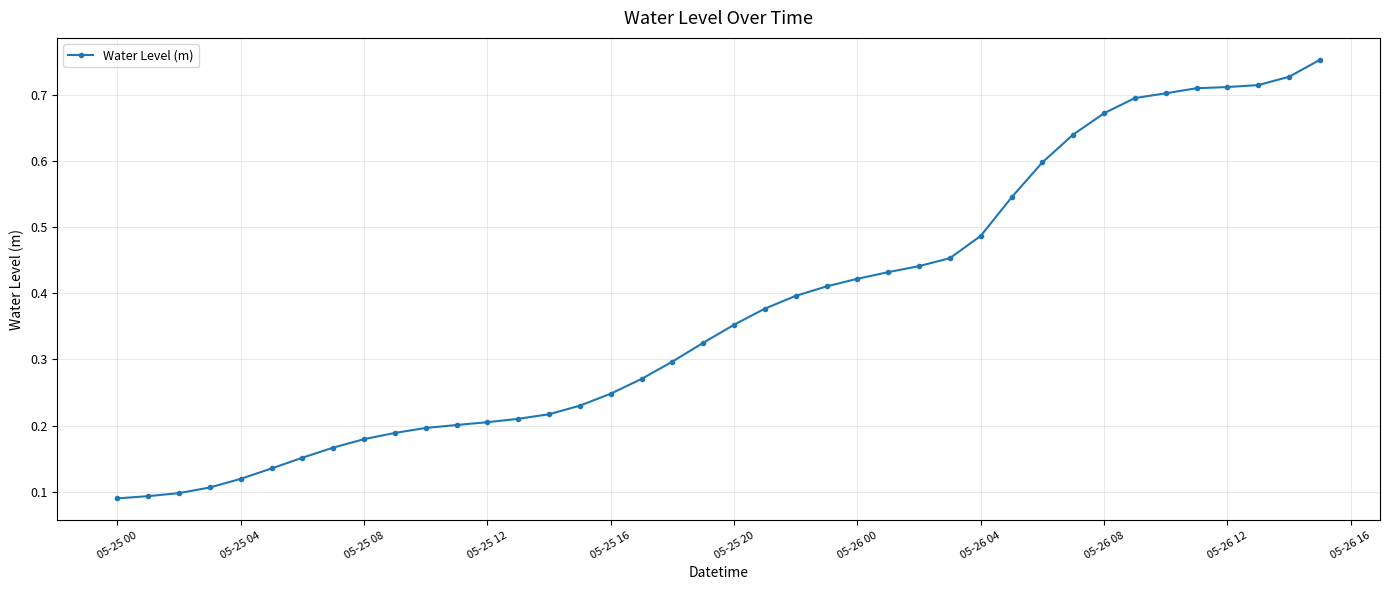

How many values are between 0 and 1?

40